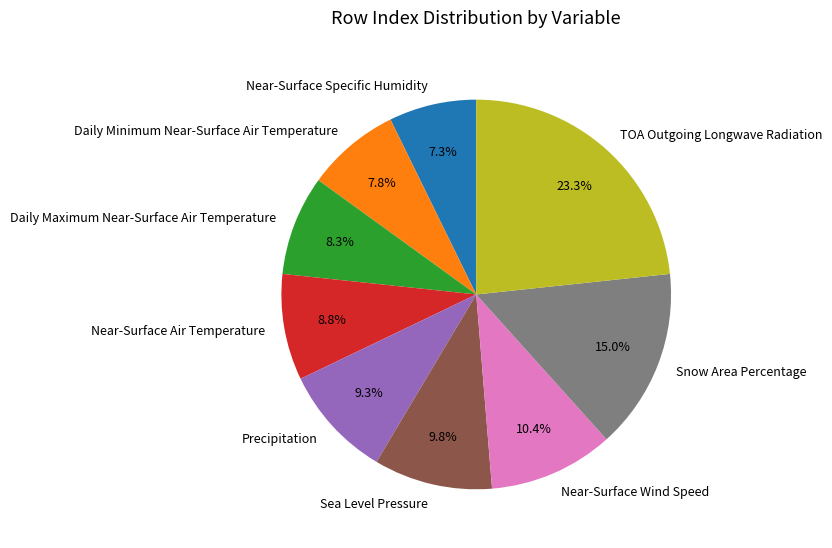

True or false: Daily Maximum Near-Surface Air Temperature accounts for 8% of the total.

True